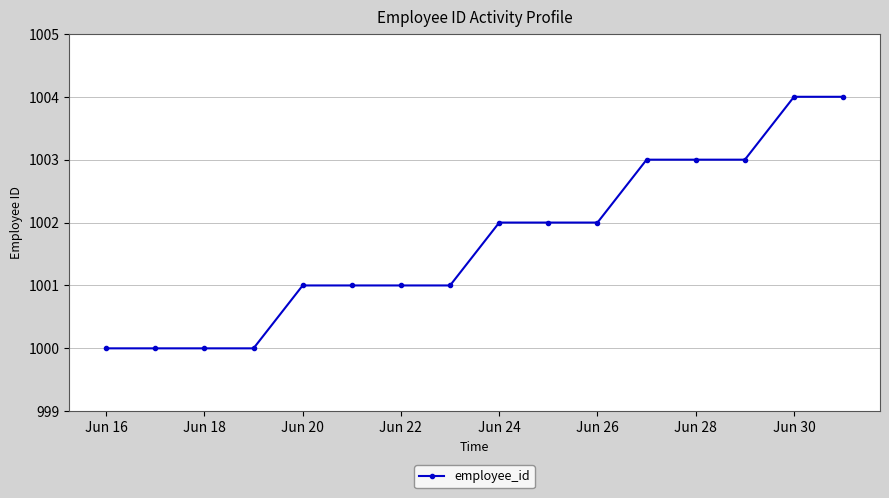

What is the average value?

1002